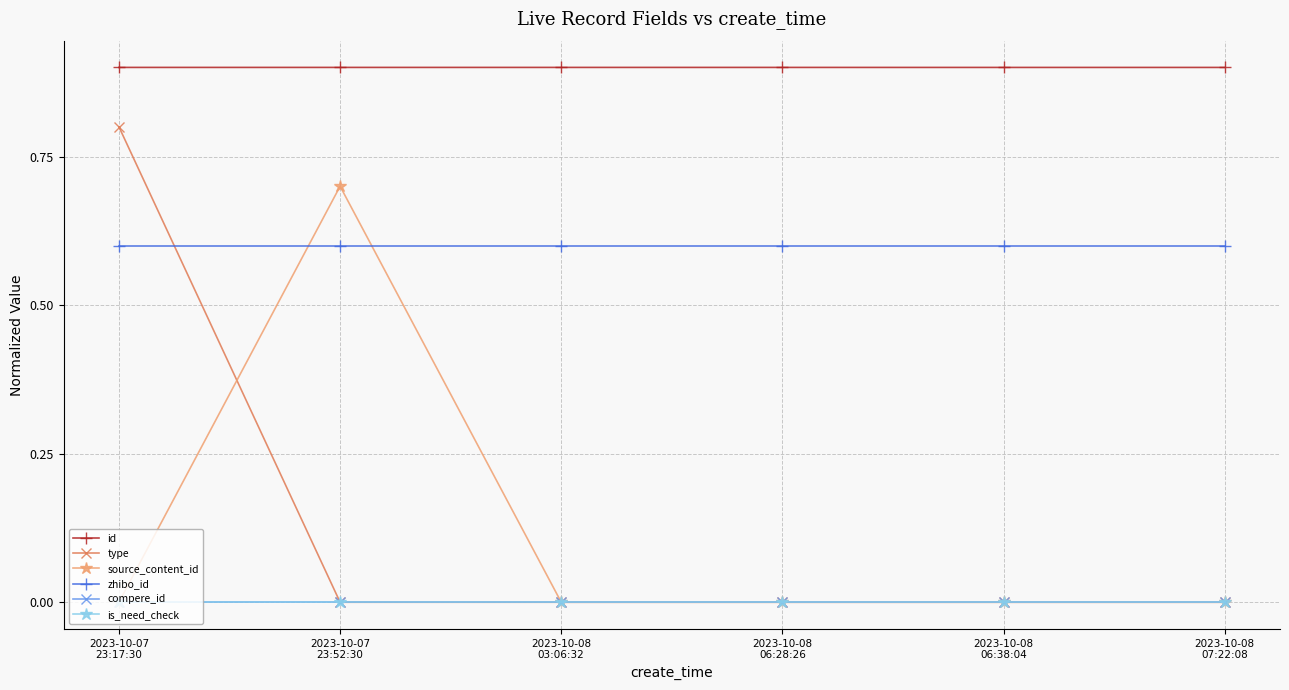

Which has a higher value, 2023-10-08
07:22:08 or 2023-10-08
03:06:32?

2023-10-08
03:06:32